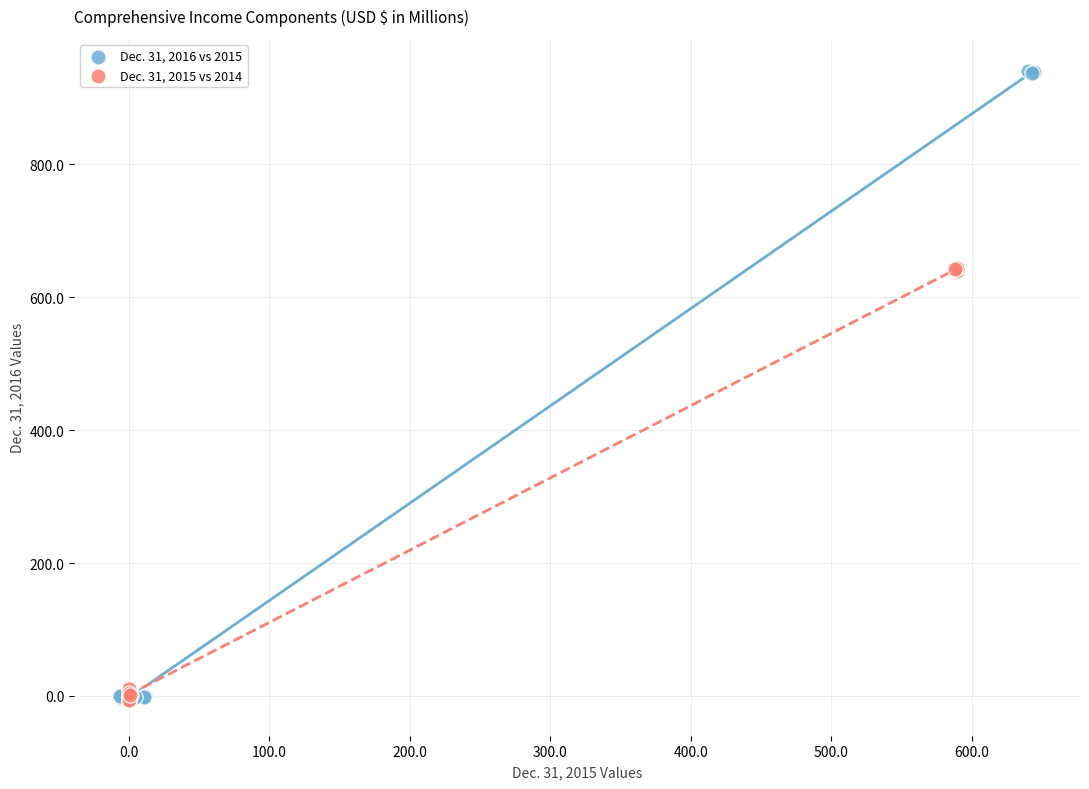

Which series contains the highest Y value?

Dec. 31, 2016 vs 2015